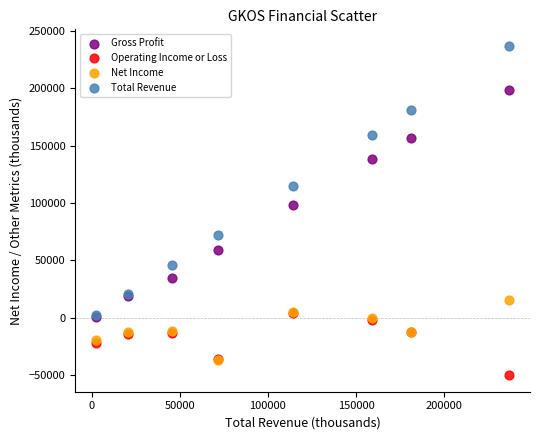

Across all series, what Y value is closest to 93350?

98200